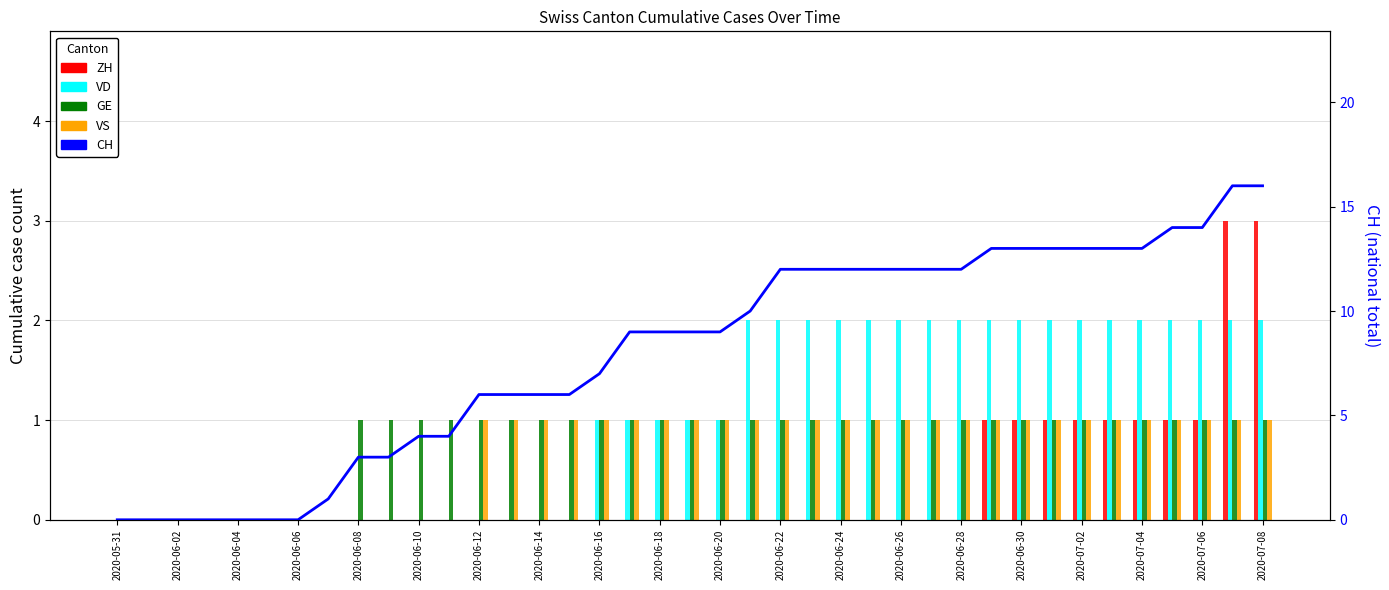

List the series in order of their peak value, lowest first.

GE, VS, VD, ZH, CH